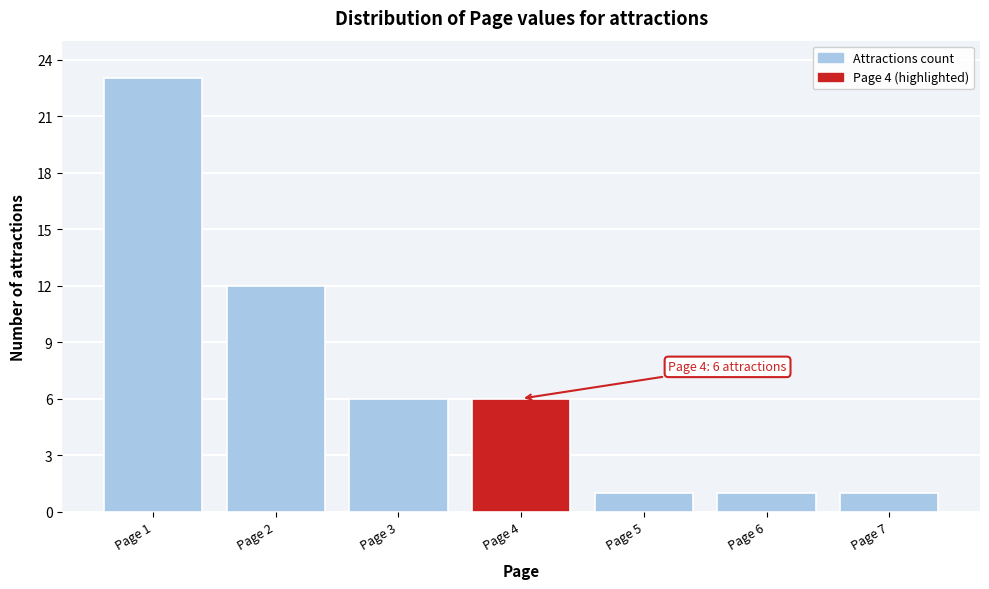

Reading left to right, what are all the values shown in this chart?

23	12	6	6	1	1	1